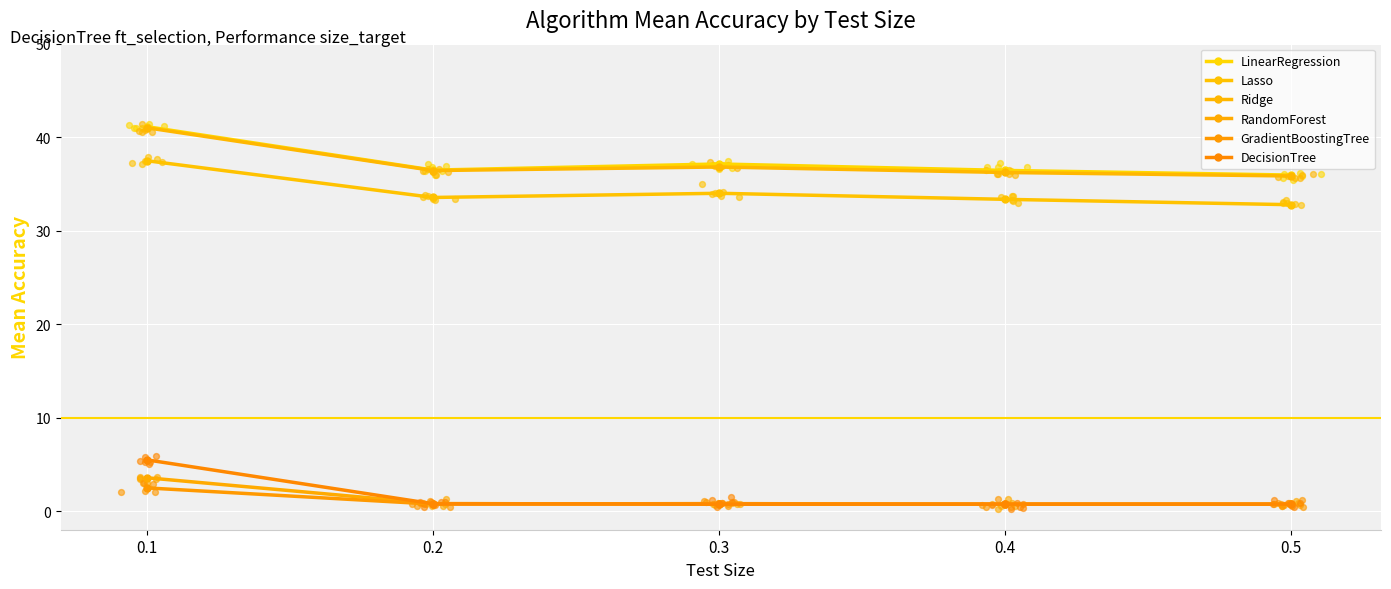

What is the total value across all series at 0.1?

131.1